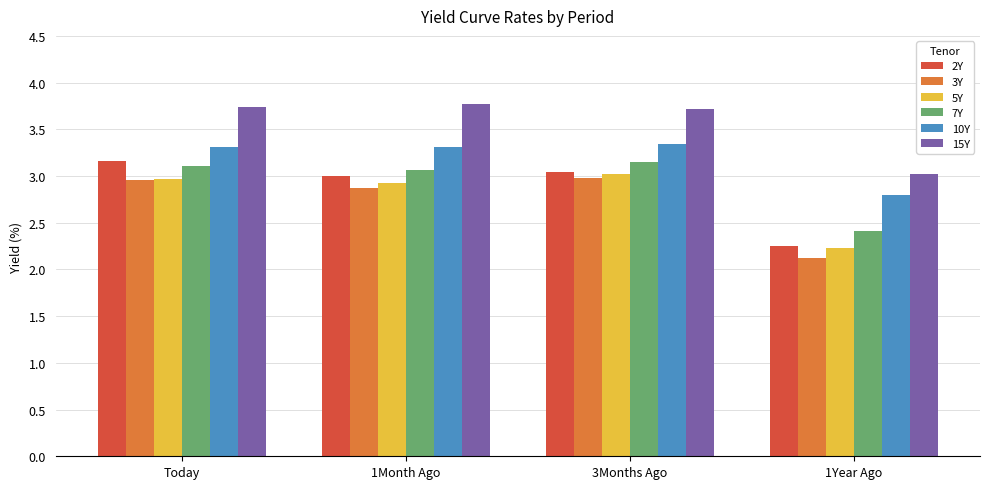

Does the chart contain any negative values?

No